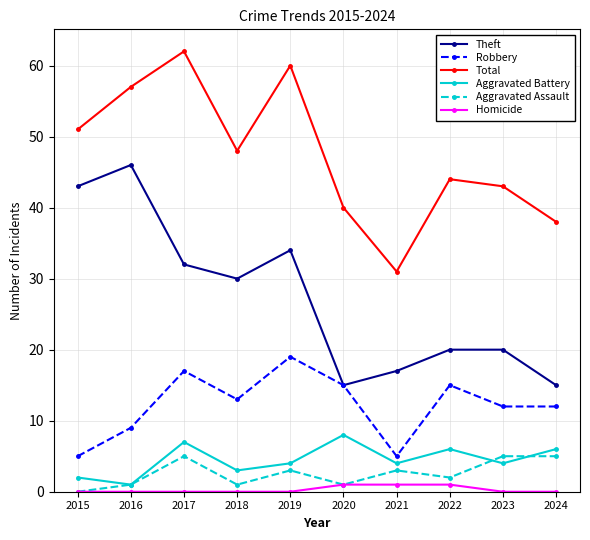

What is the total value across all series at 2022?

88